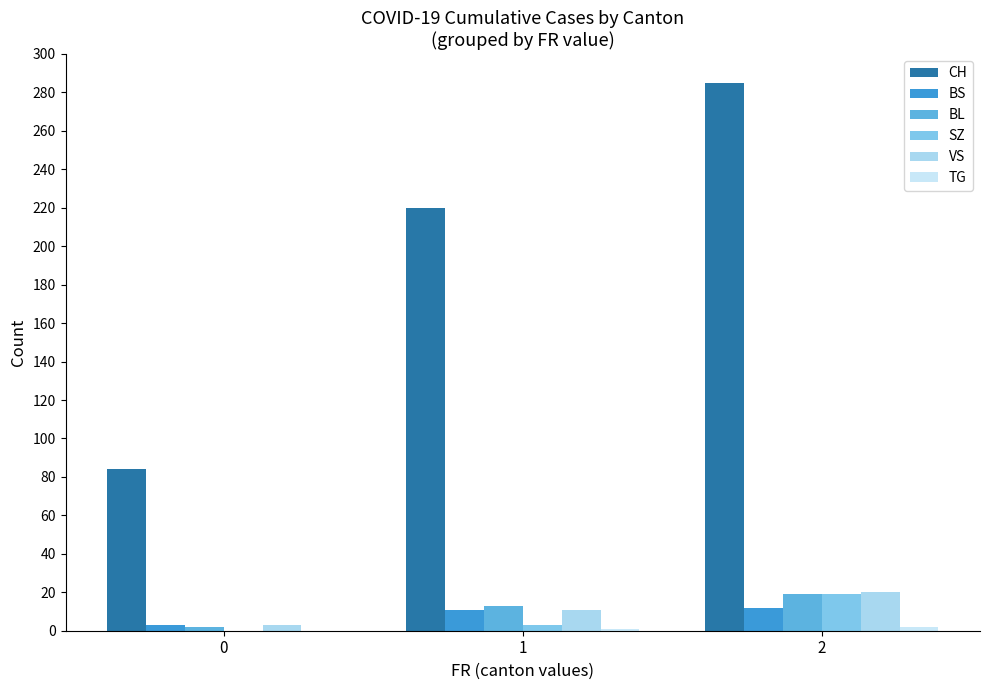

Rank the categories by BS value from lowest to highest.

0, 1, 2